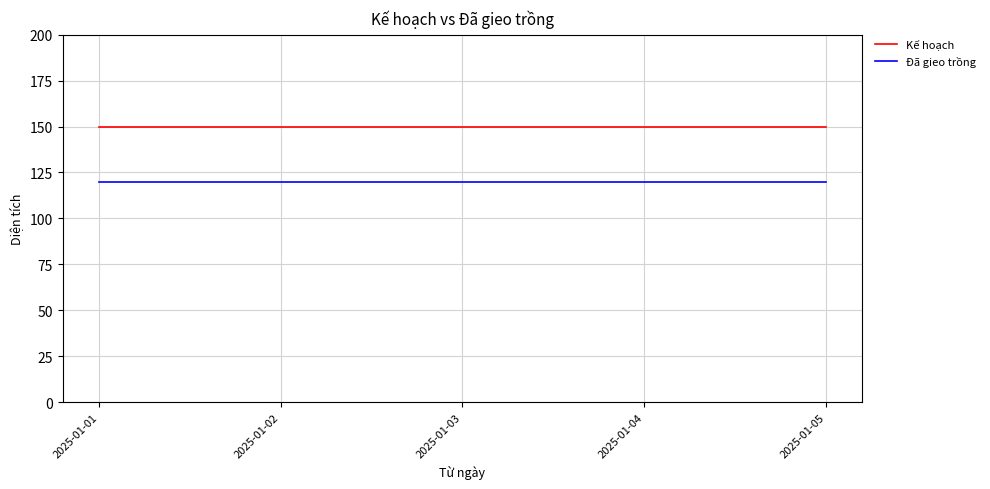

True or false: Đã gieo trồng and Kế hoạch intersect in this chart.

False